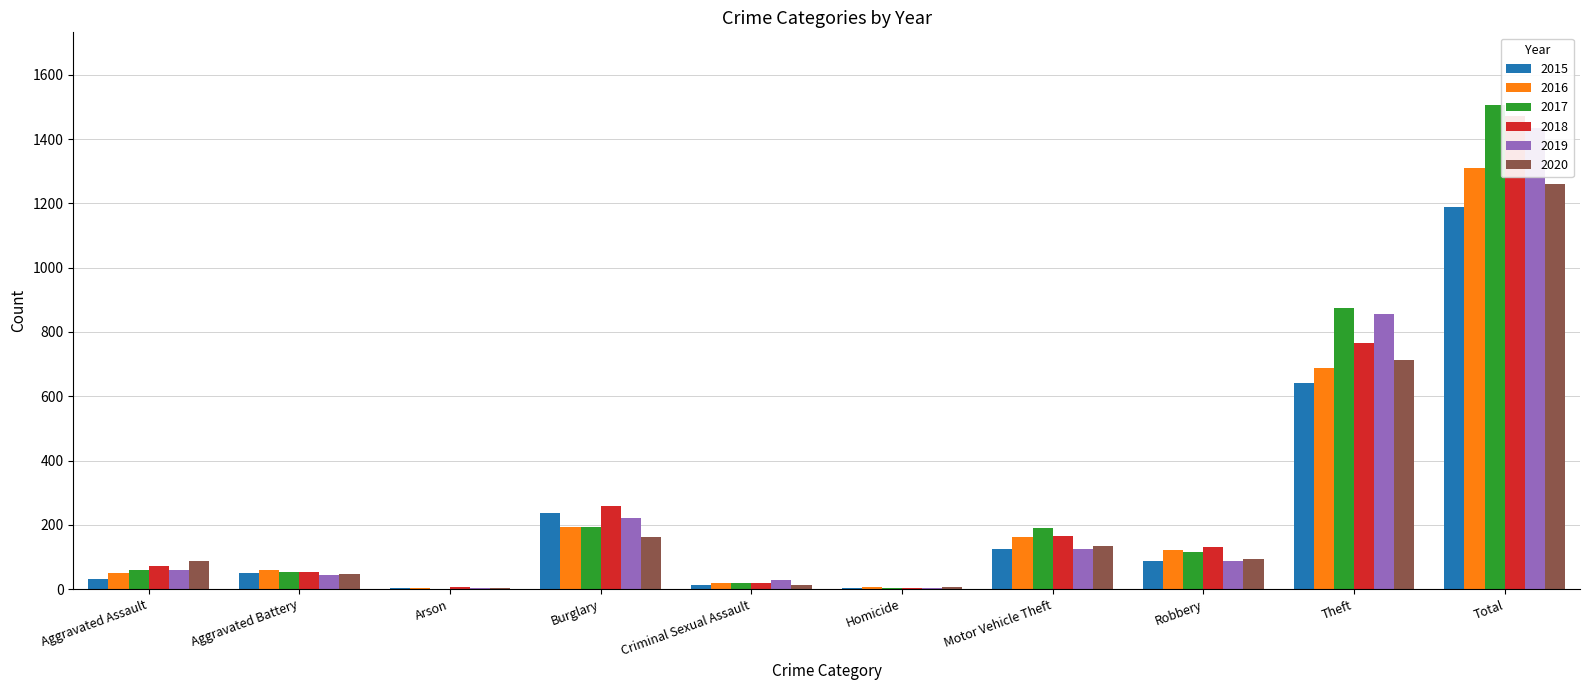

What is the highest value of the 2018 series?

1473